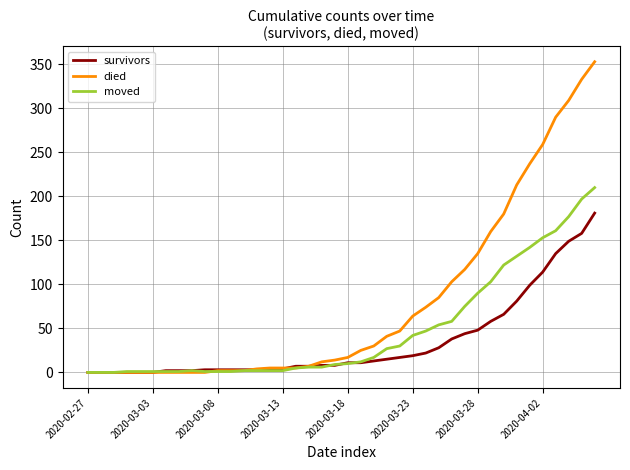

Which series has the largest total across all categories?

died